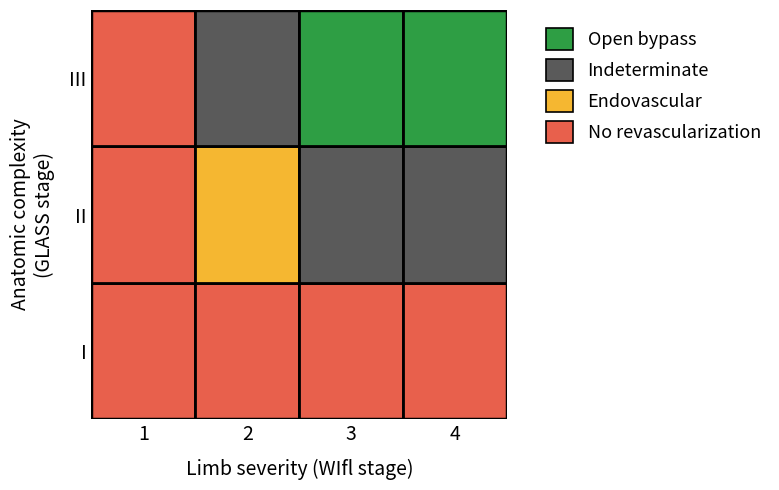

Reading left to right, what are all the values shown in this chart?

I: 0=0	1=0	2=0	3=0
II: 0=0	1=1	2=2	3=2
III: 0=0	1=2	2=3	3=3